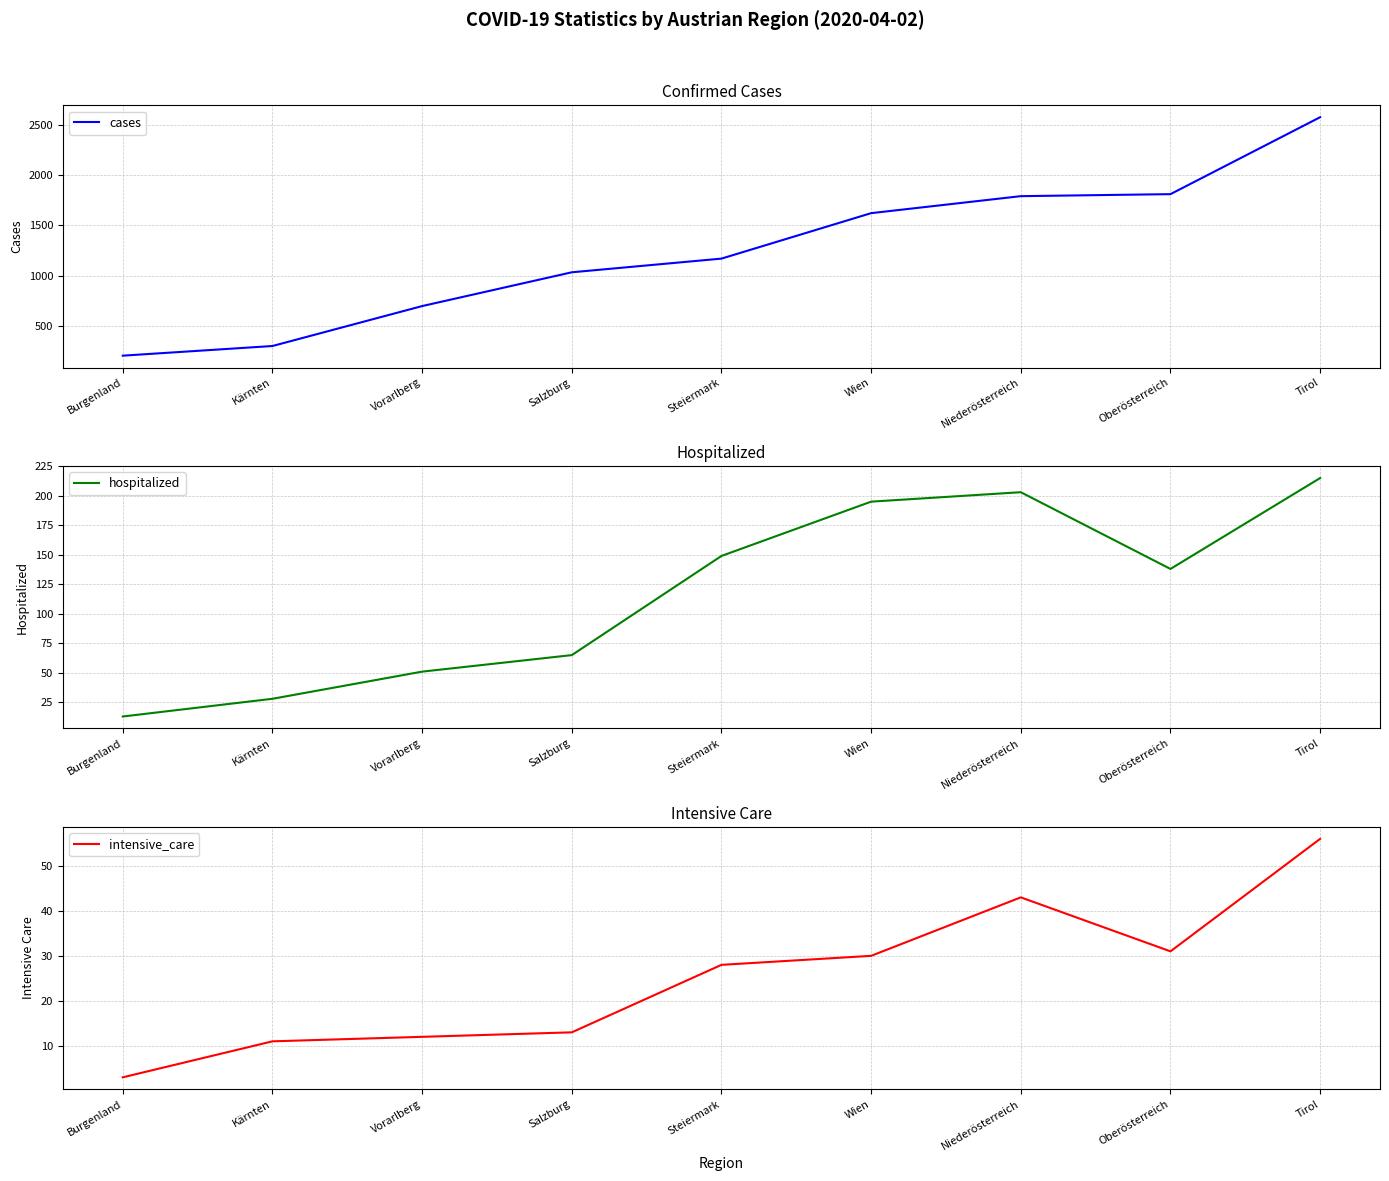

What is the minimum value for intensive_care?

3